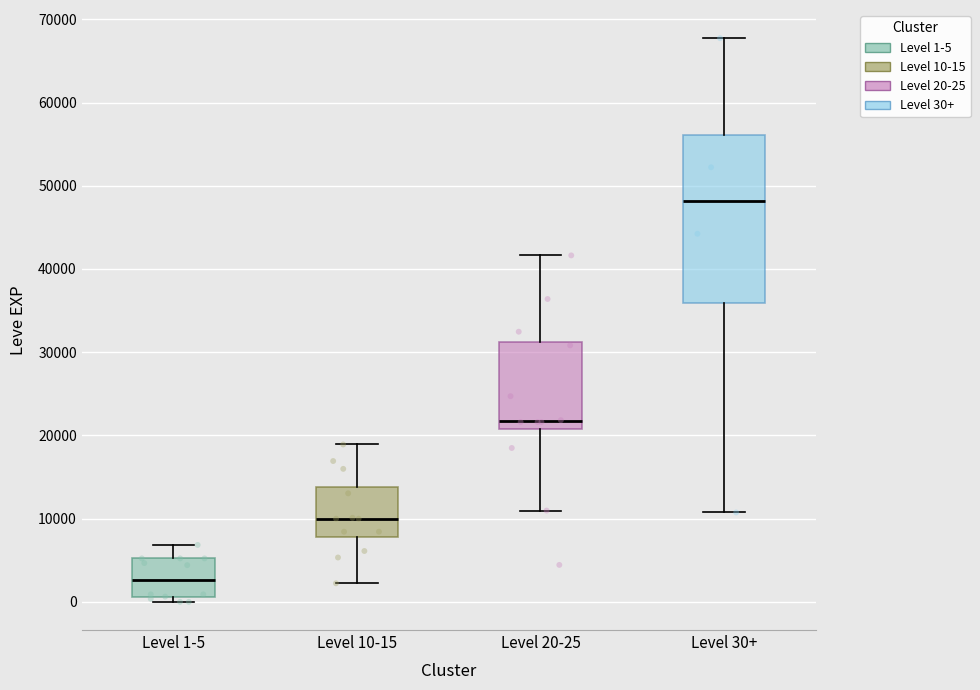

Reading left to right, transcribe this box plot: for each box, give where its median line is, the range the box spans, and where its two whiskers end, as read against the y-axis. The values are not printed on the chart, so give them approximately, as read against the axis.

Level 1-5: median 3000, box 1000 to 5000, whiskers 0 to 7000
Level 10-15: median 10000, box 8000 to 14000, whiskers 2000 to 19000
Level 20-25: median 22000, box 21000 to 31000, whiskers 11000 to 42000
Level 30+: median 48000, box 36000 to 56000, whiskers 11000 to 68000